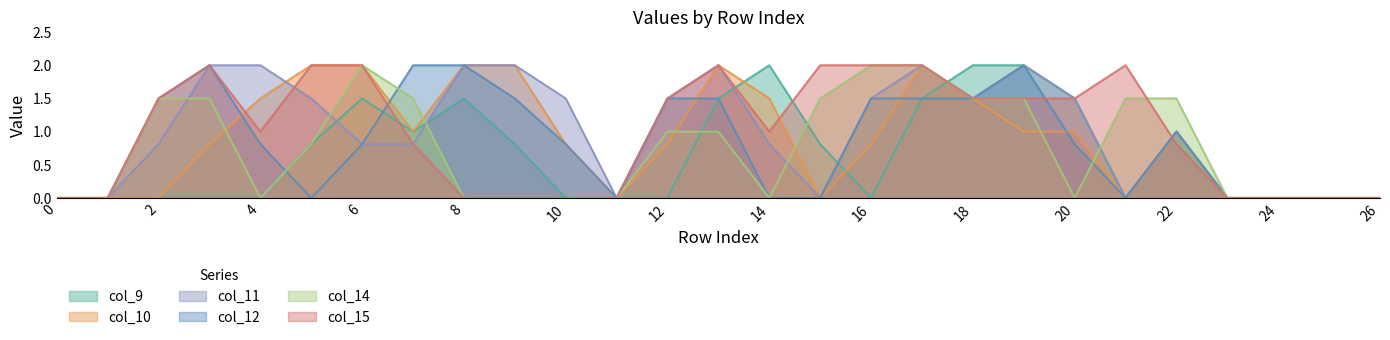

How many lines are shown in the chart?

6